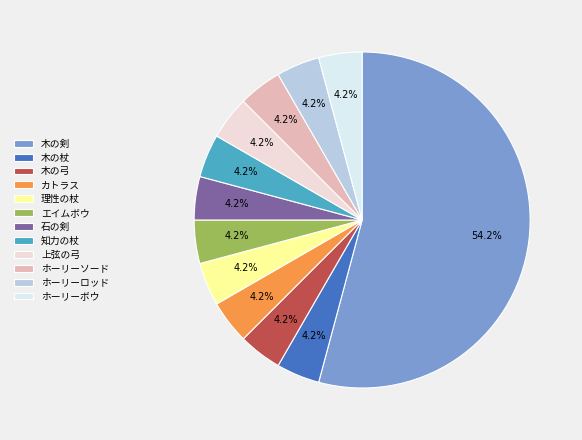

How many slices are in this pie chart?

12